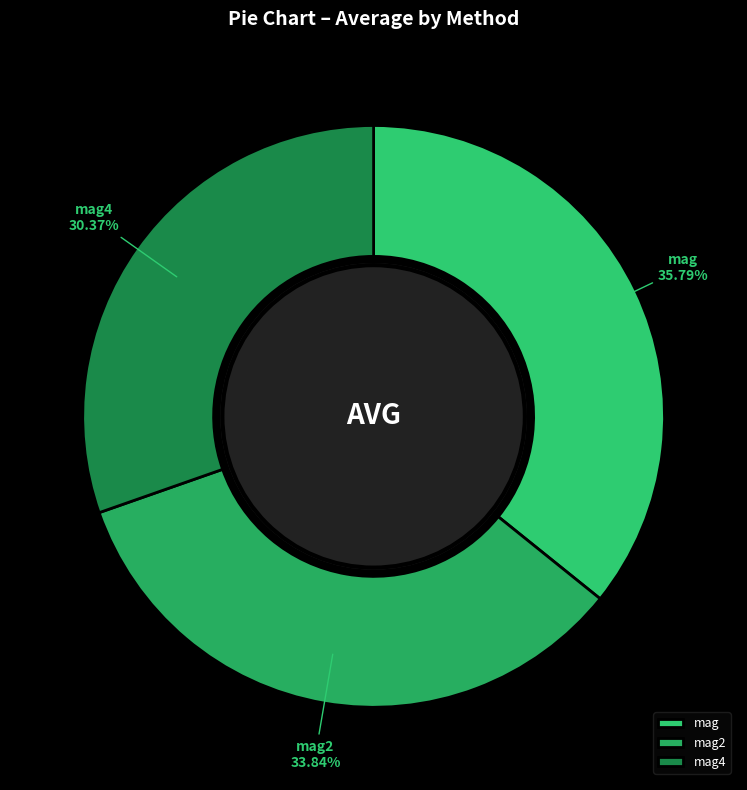

Which has a higher value, mag2 or mag4?

mag2